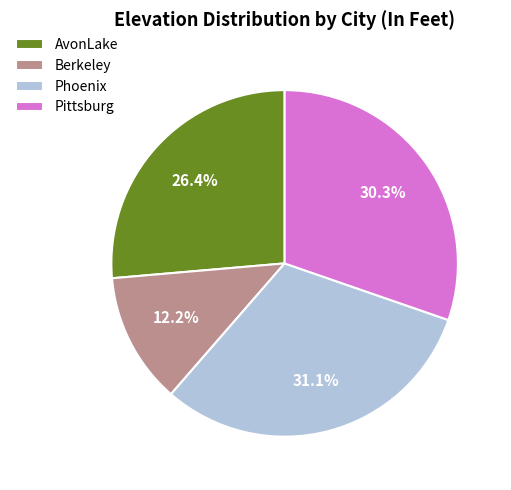

To the nearest percent, what is the difference between the largest and smallest slice percentages?

19%